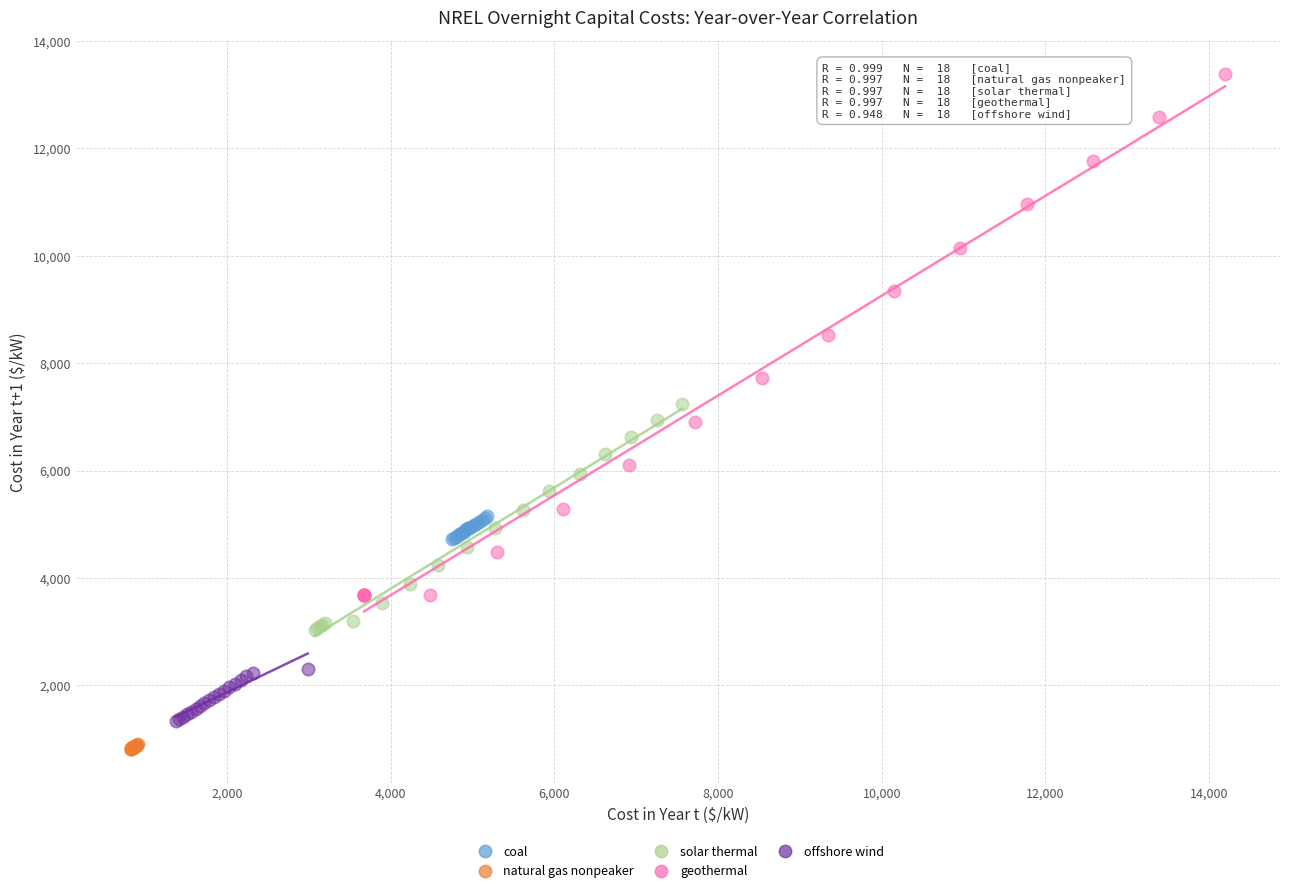

Which series reaches the minimum Y coordinate?

natural gas nonpeaker